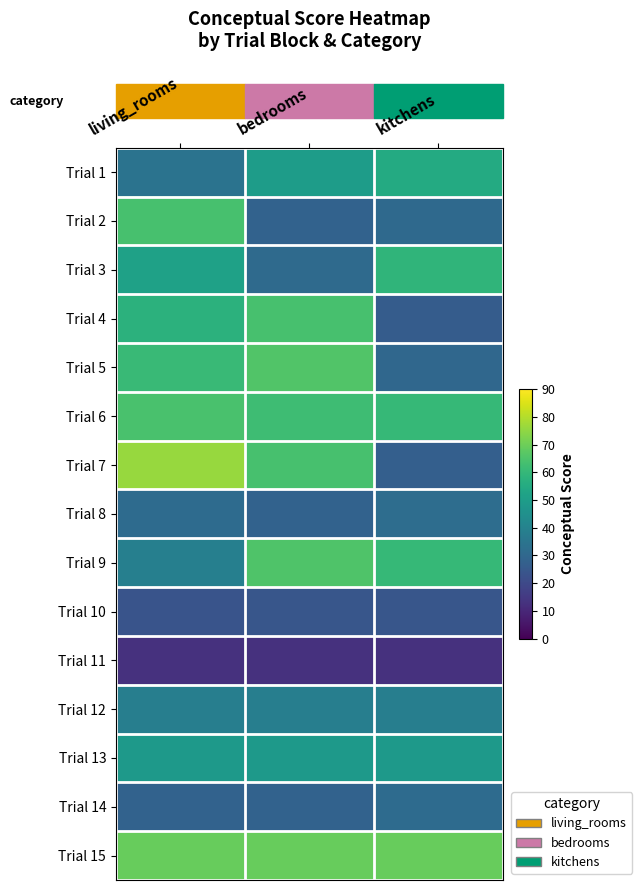

Between living_rooms and bedrooms, which series saw the biggest shift?

Trial 2